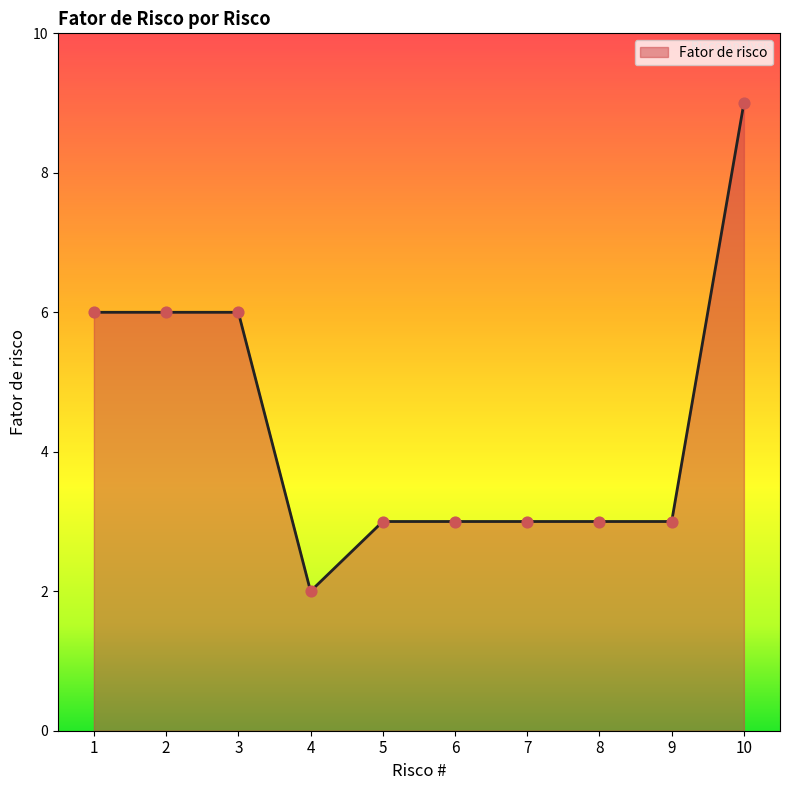

What is the change in value from 4 to 7?

+1